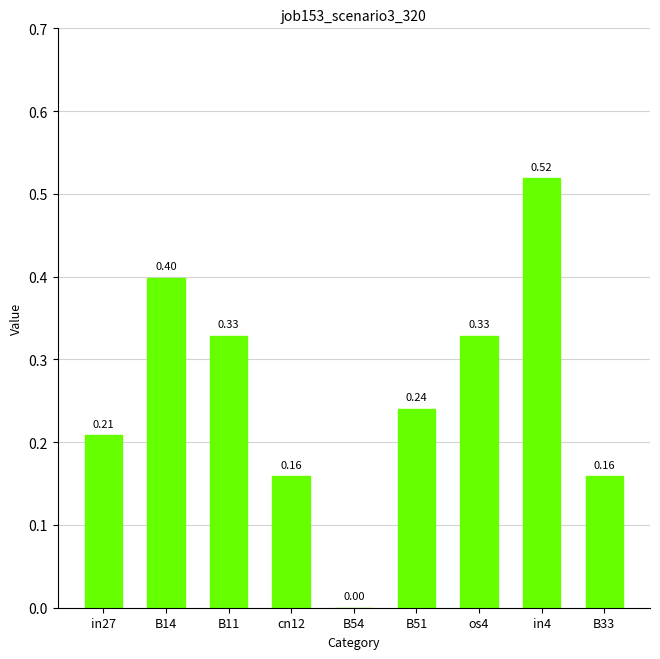

What is the change in value from B11 to in4?

+0.2